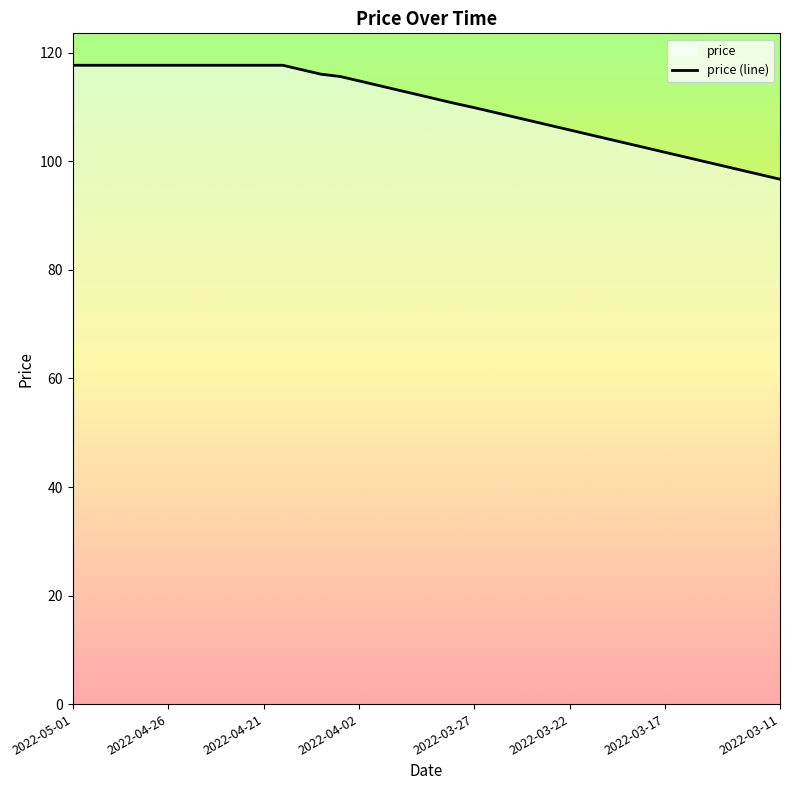

The chart shows a value of 47.5 at 2022-03-11. True or false?

False